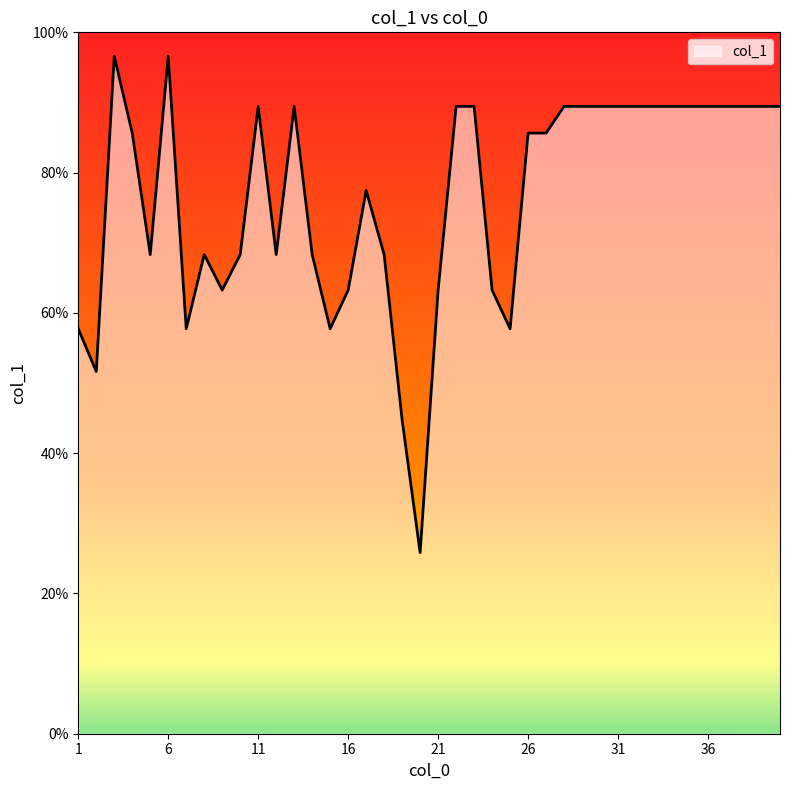

What is the greatest value displayed?

96.6